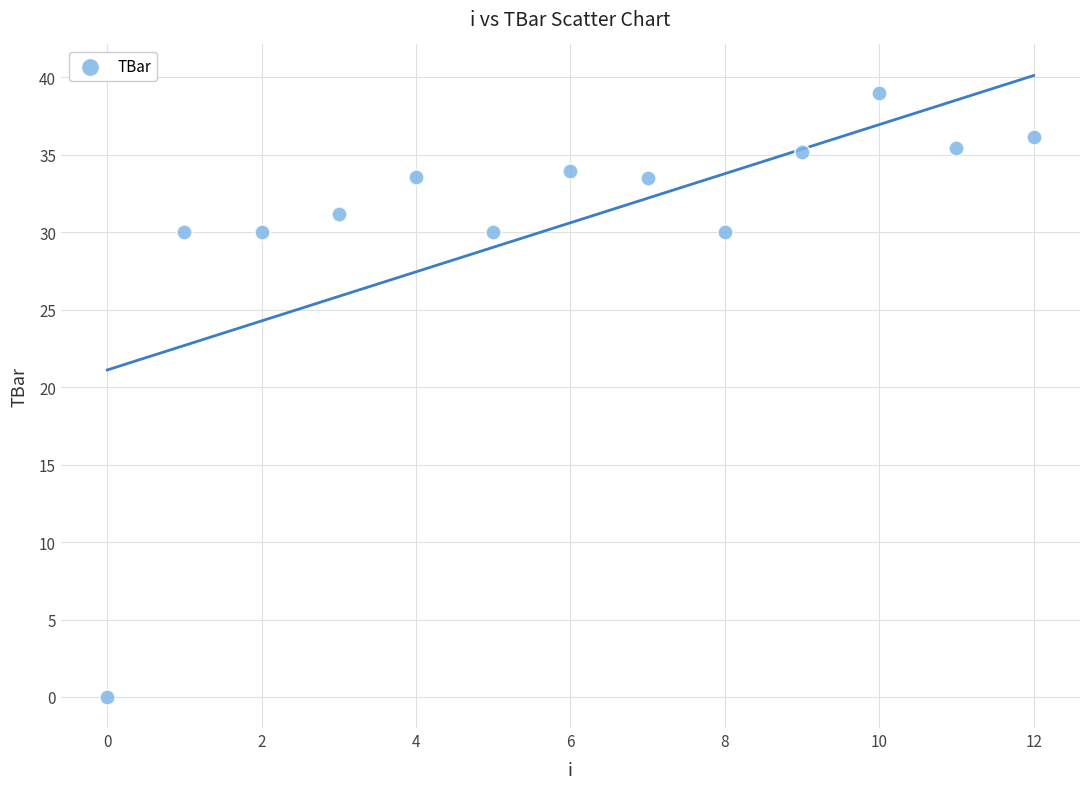

What is the range of Y values (max minus min)?

39.0